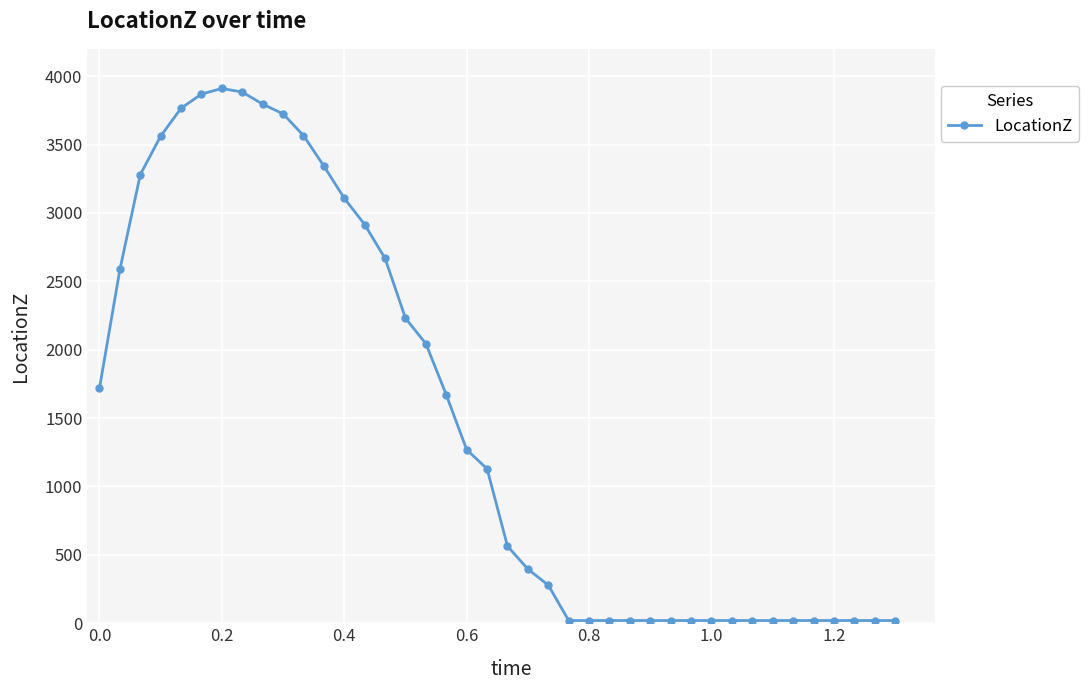

True or false: the data has more than 0 interior local peaks.

True